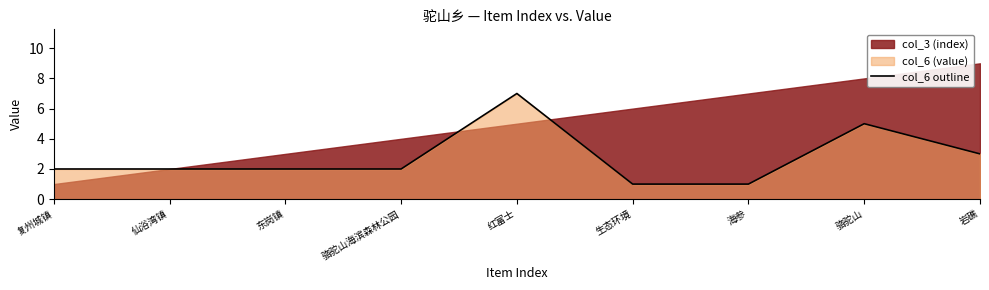

Approximately how many times larger is the value at 仙浴湾镇 compared to 东岗镇?

1.0